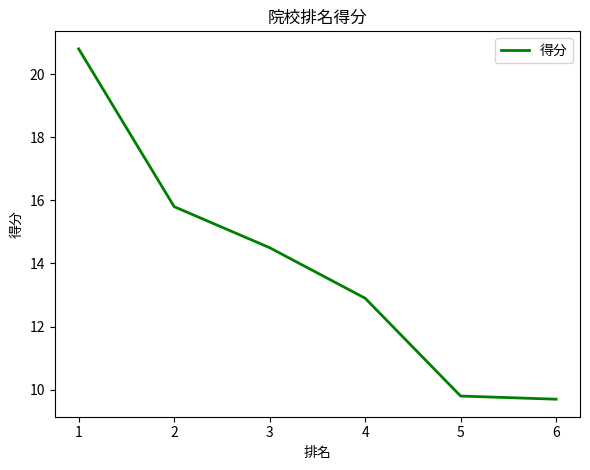

Reading right to left, list all the values displayed in this chart.

6=9.7	5=9.8	4=12.9	3=14.5	2=15.8	1=20.8